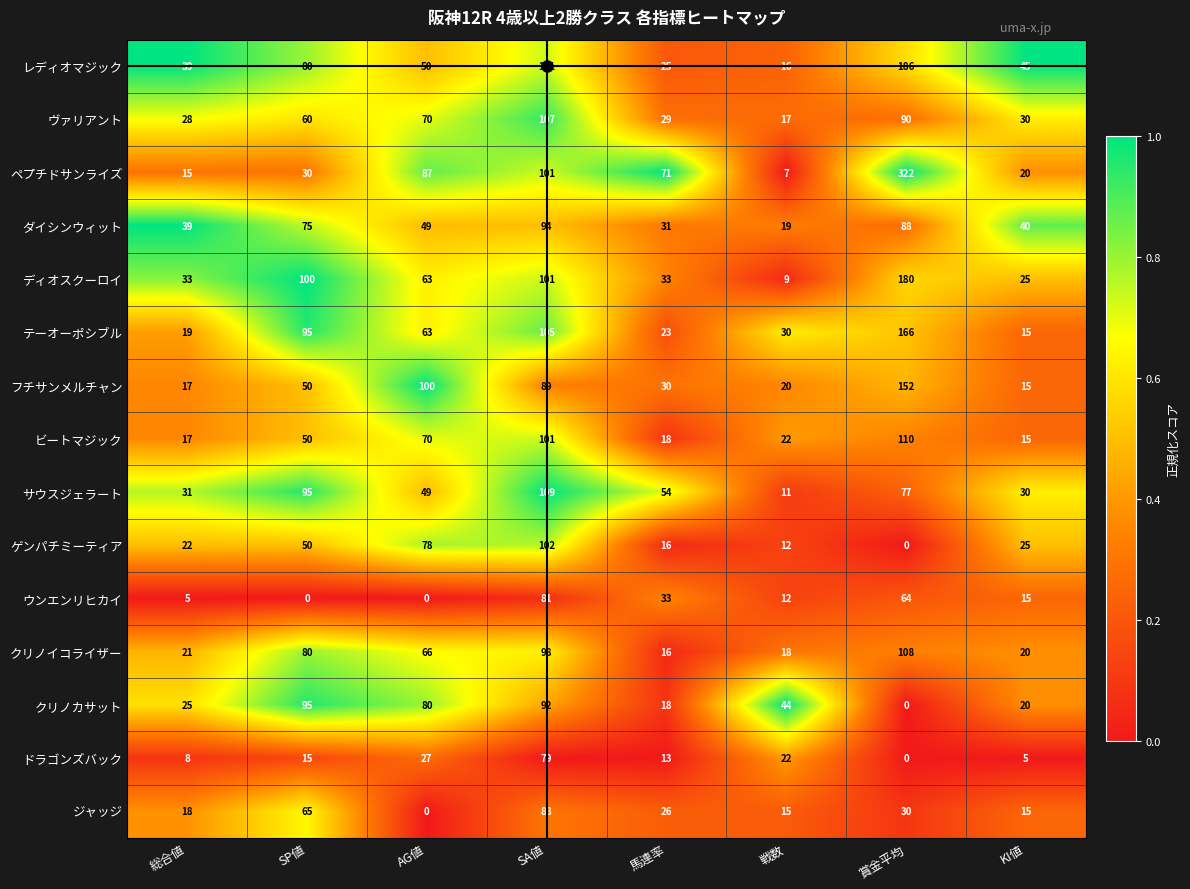

Which series has the largest total across all categories?

ペプチドサンライズ